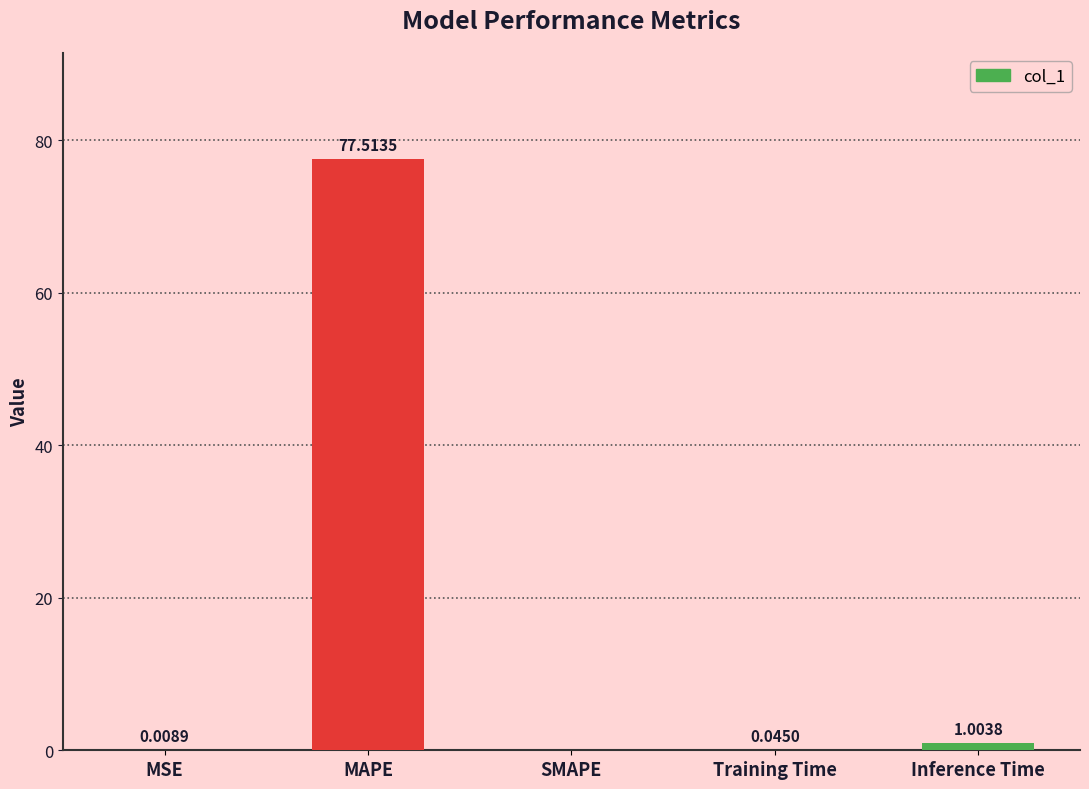

At which category does the chart reach its peak across all series?

MAPE